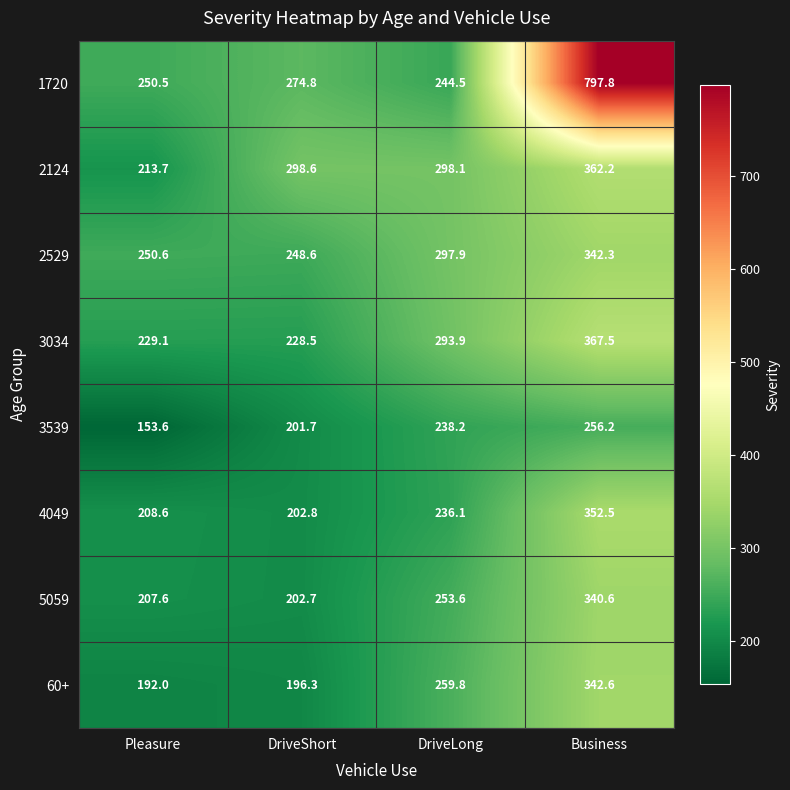

Which series has the largest total across all categories?

1720